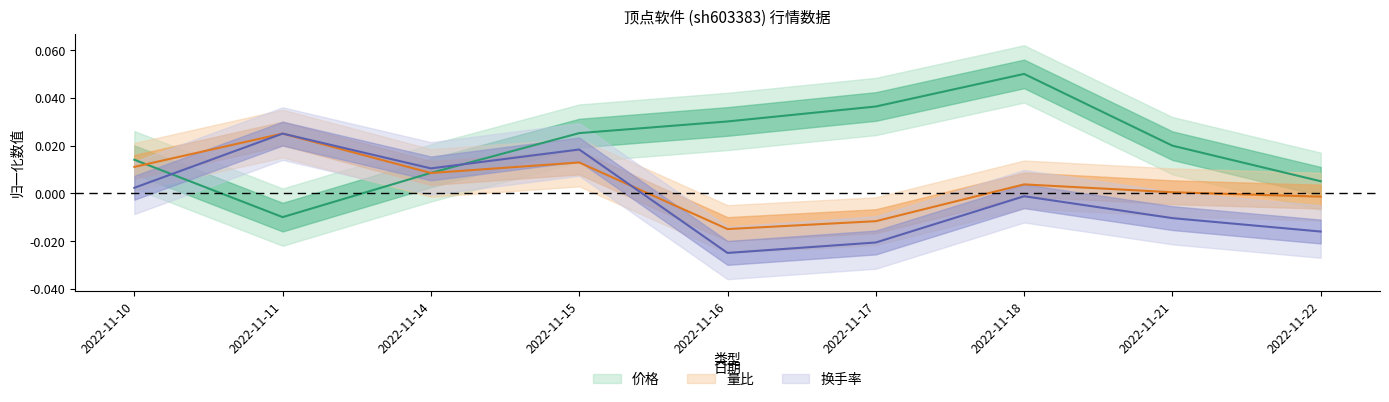

Is the value of 量比 at 2022-11-17 greater than the value of 价格 at 2022-11-18?

No